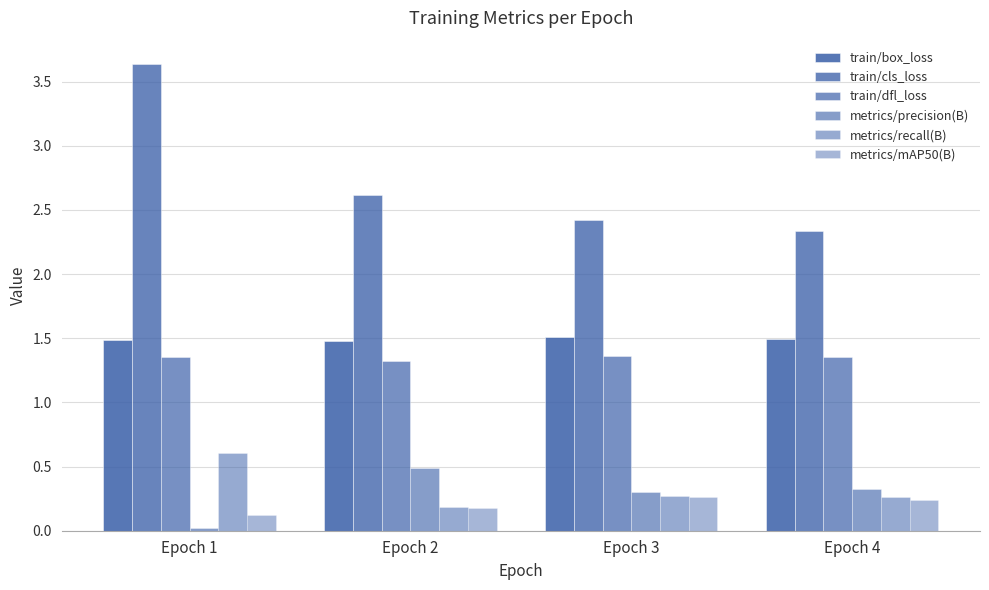

Which category has the highest value in the metrics/precision(B) series?

Epoch 2